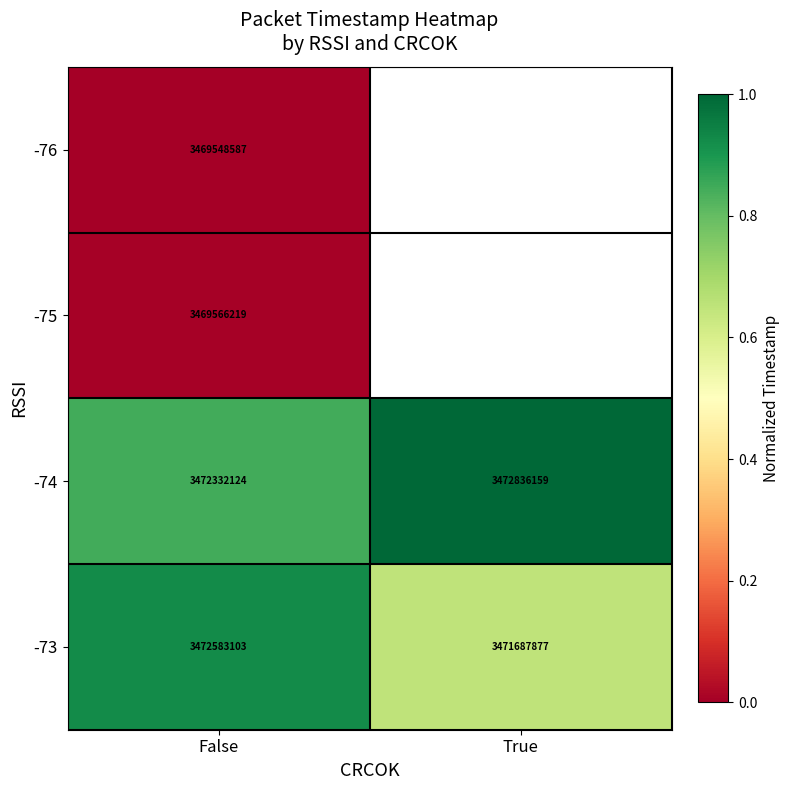

What is the difference between the -74 values at True and False?

504035